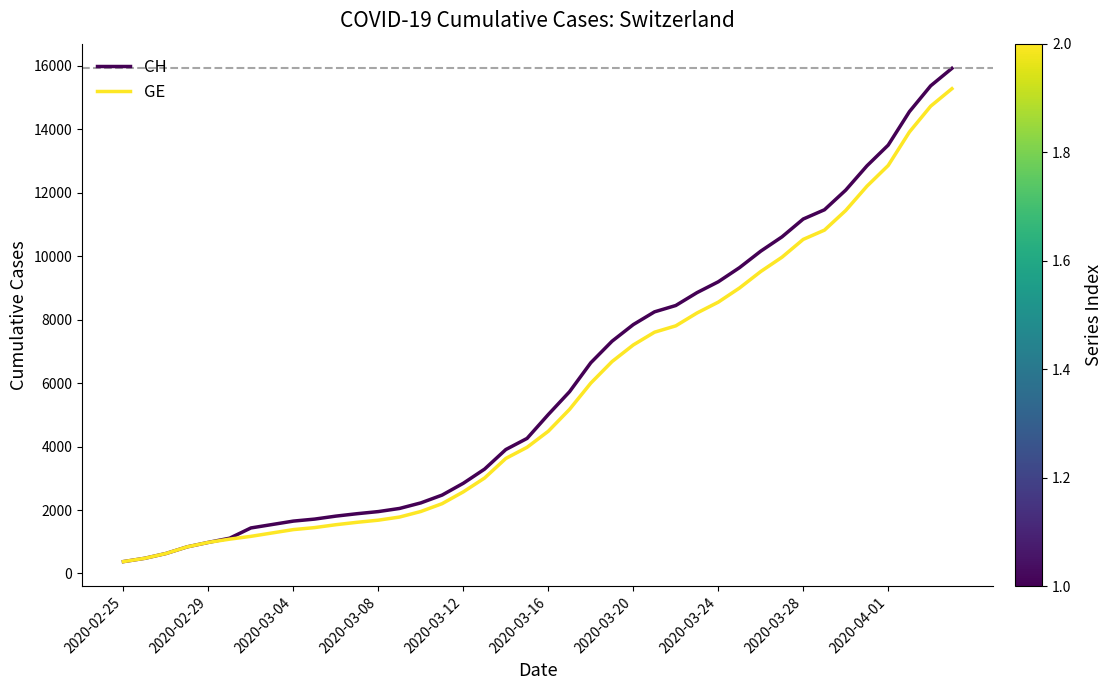

How many values in the GE series are below 4485?

20